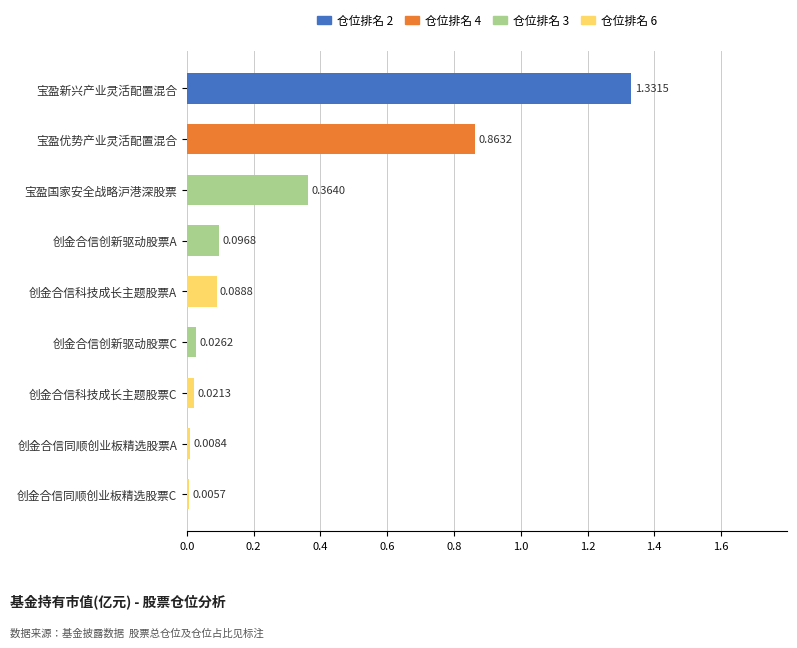

What is the sum of all values?

2.8